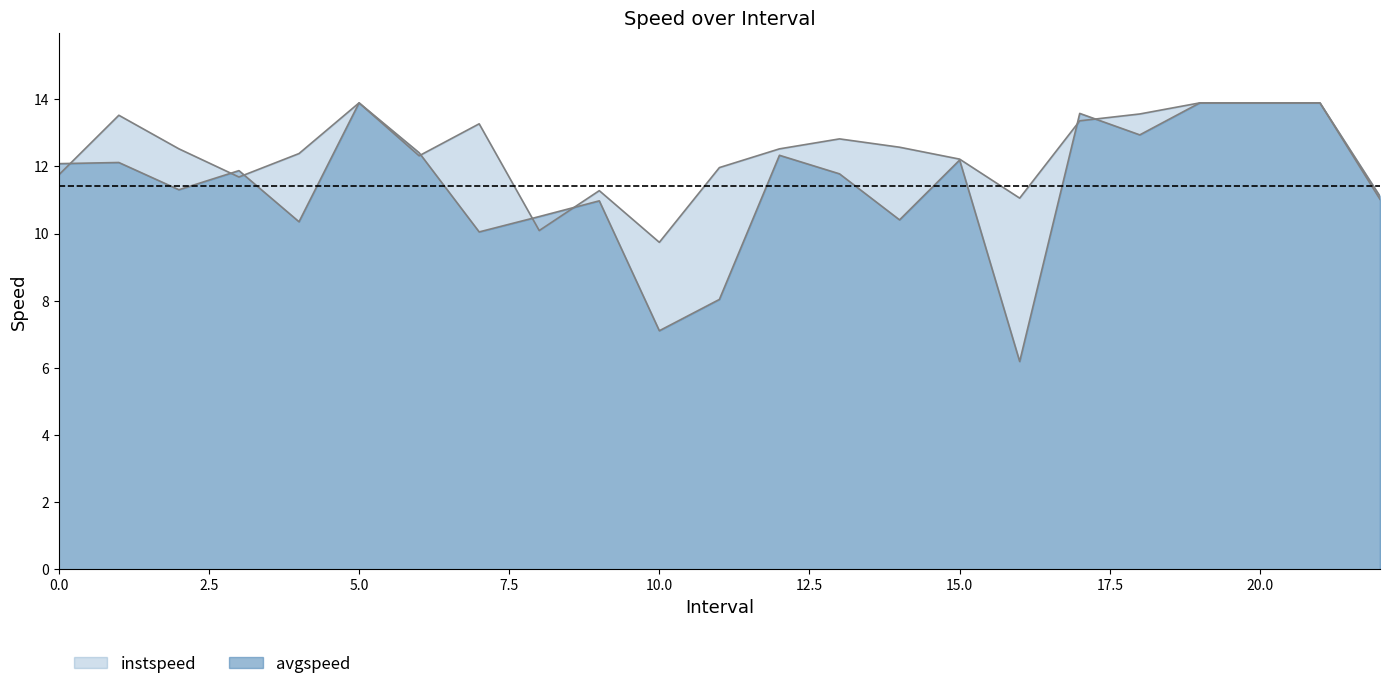

What is the difference between the maximum and minimum values in the avgspeed series?

7.7